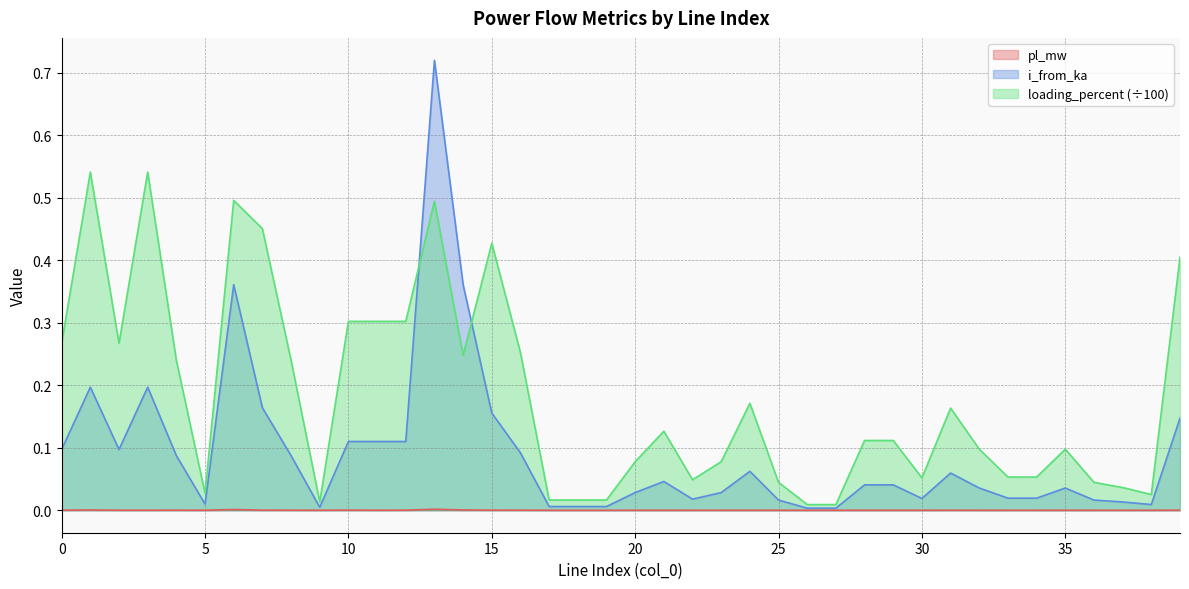

Which series has the largest range (max minus min)?

i_from_ka